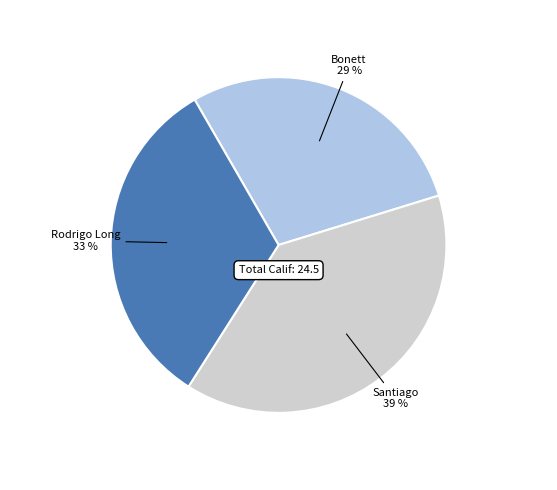

What is the largest slice in the pie chart?

Santiago